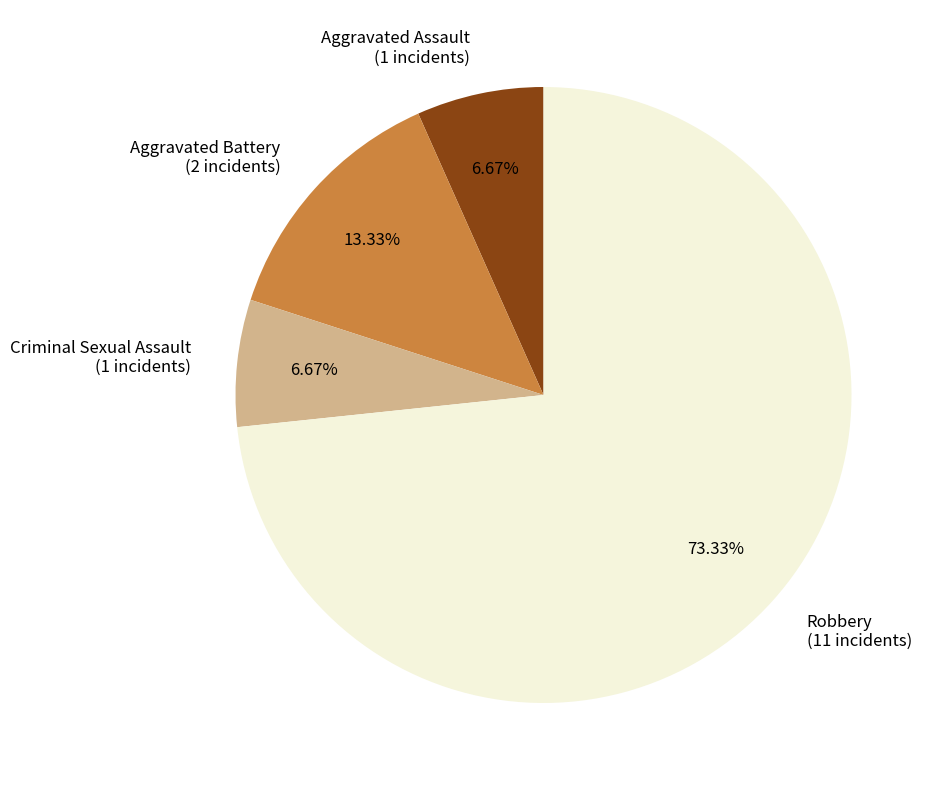

Which slice is the largest?

Robbery